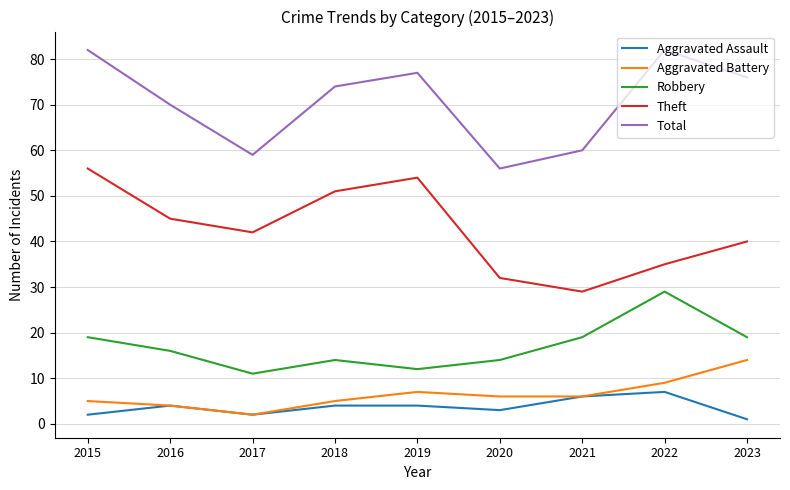

Where is the first local maximum for Aggravated Assault?

2016